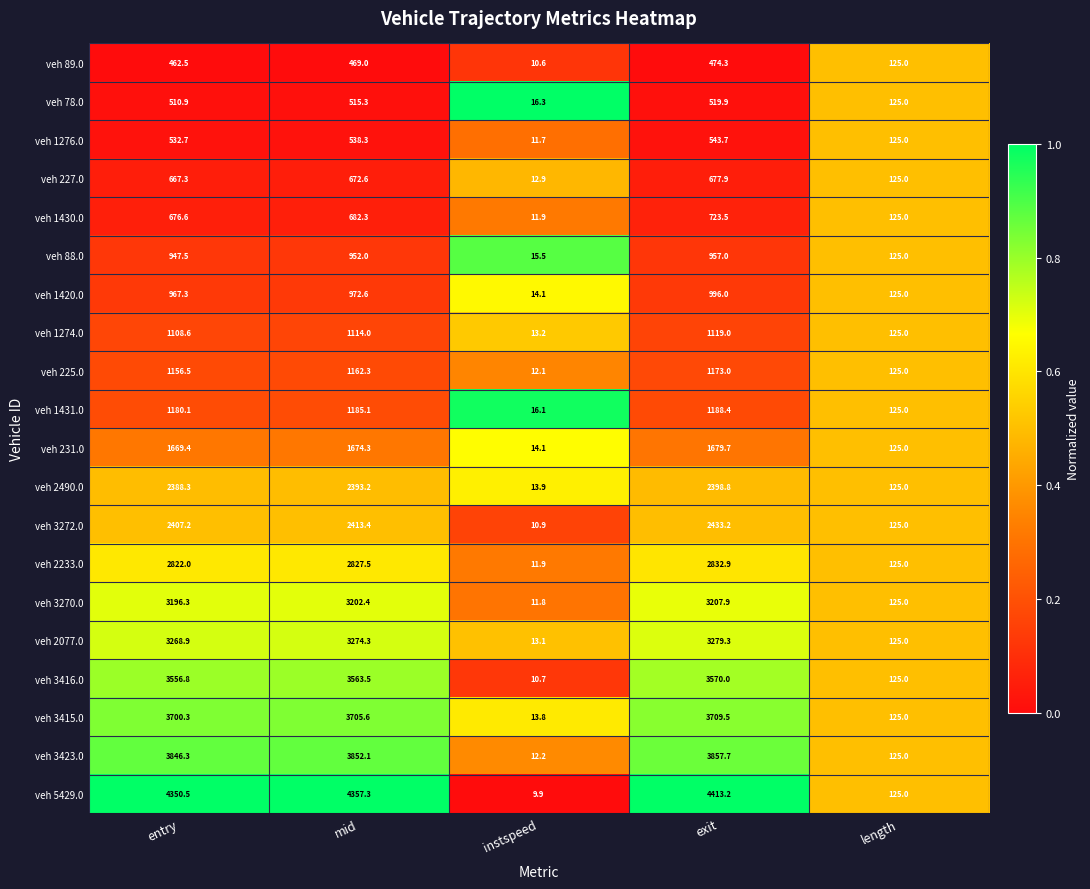

At which label is veh 3416.0 closest to 1790?

length